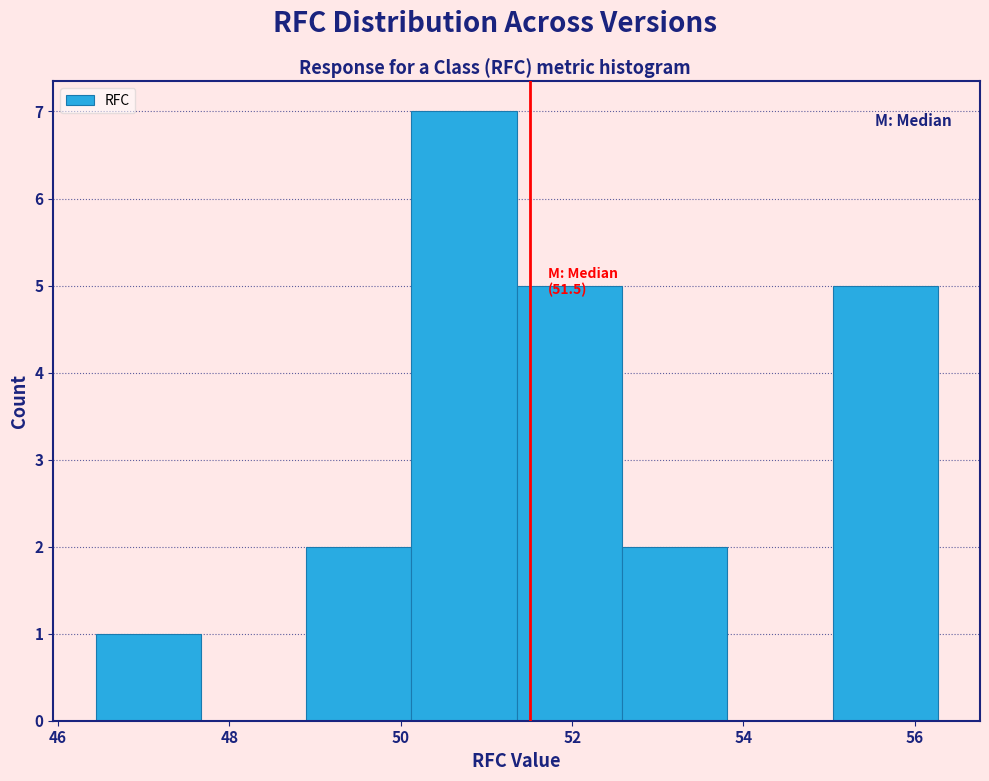

Which range on the x-axis has the tallest bar?

50.2 to 51.4